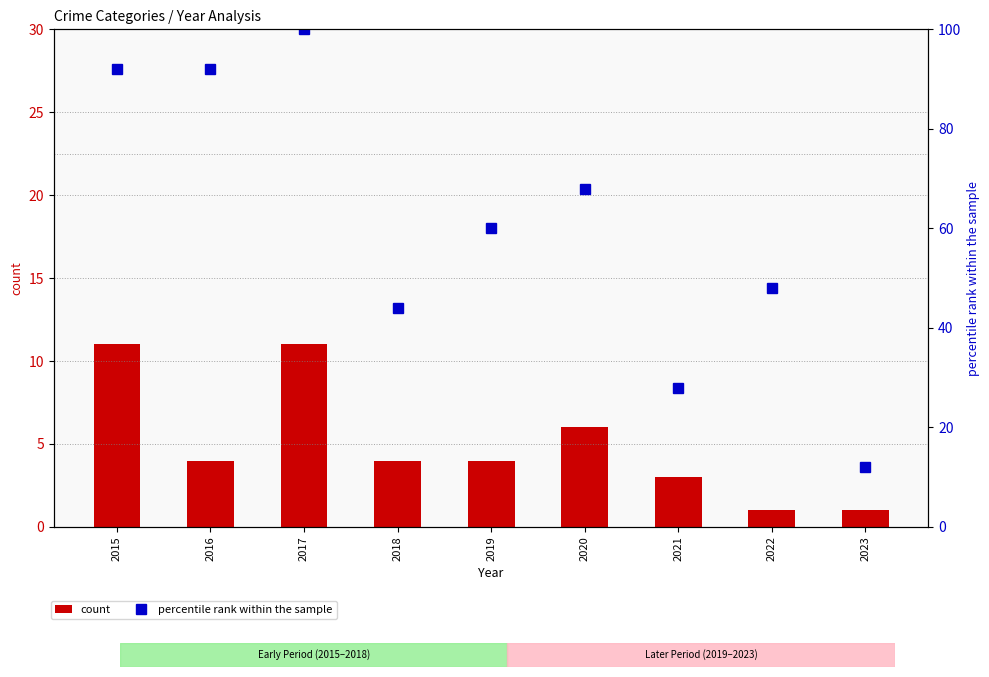

Reading left to right, what are all the values shown in this chart?

count: 2015=11.0	2016=4.0	2017=11.0	2018=4.0	2019=4.0	2020=6.0	2021=3.0	2022=1.0	2023=1.0
percentile rank within the sample: 2015=92.0	2016=92.0	2017=100.0	2018=44.0	2019=60.0	2020=68.0	2021=28.0	2022=48.0	2023=12.0